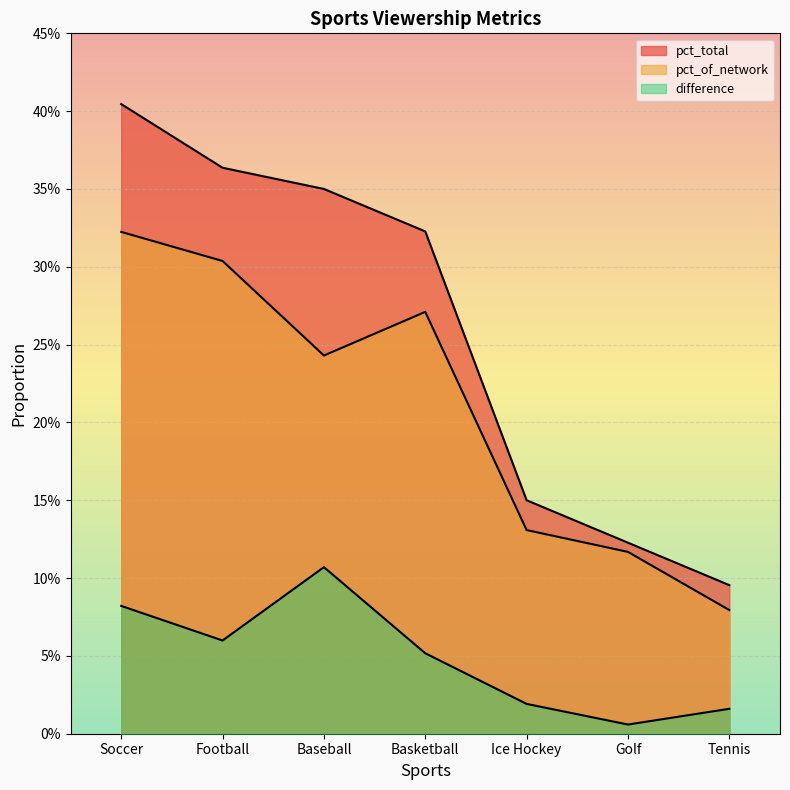

Which category has the lowest value across all series?

Golf